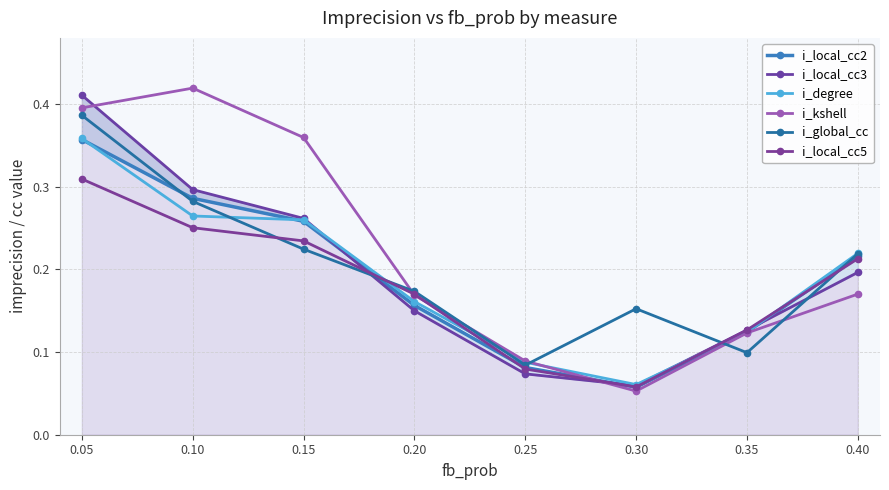

Between 0.40 and 0.10, which is larger?

0.10